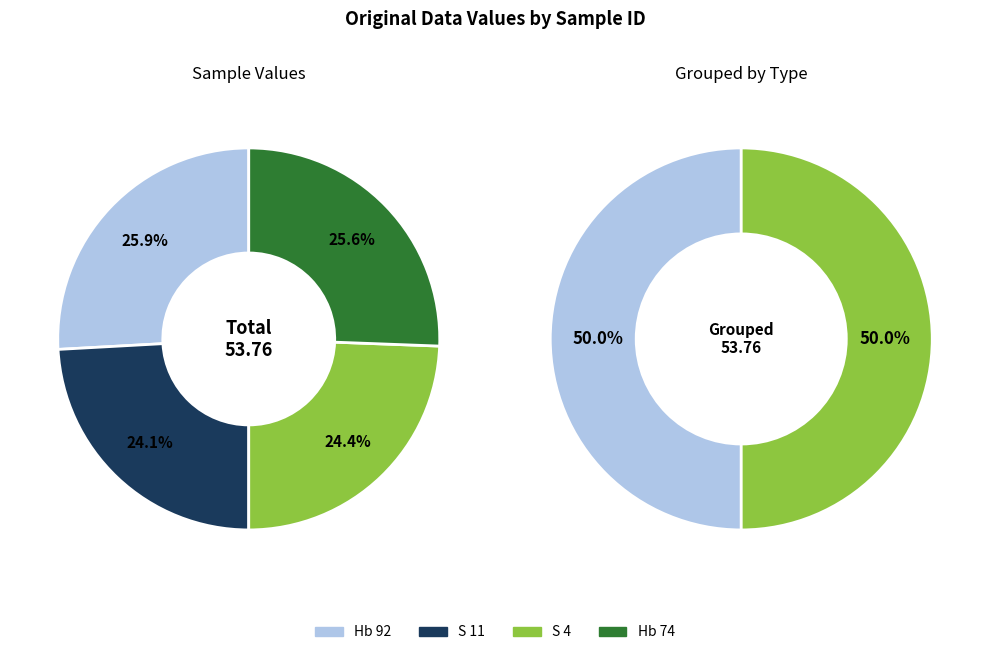

Rank the categories by value from lowest to highest.

S 11, S 4, Hb 74, Hb 92